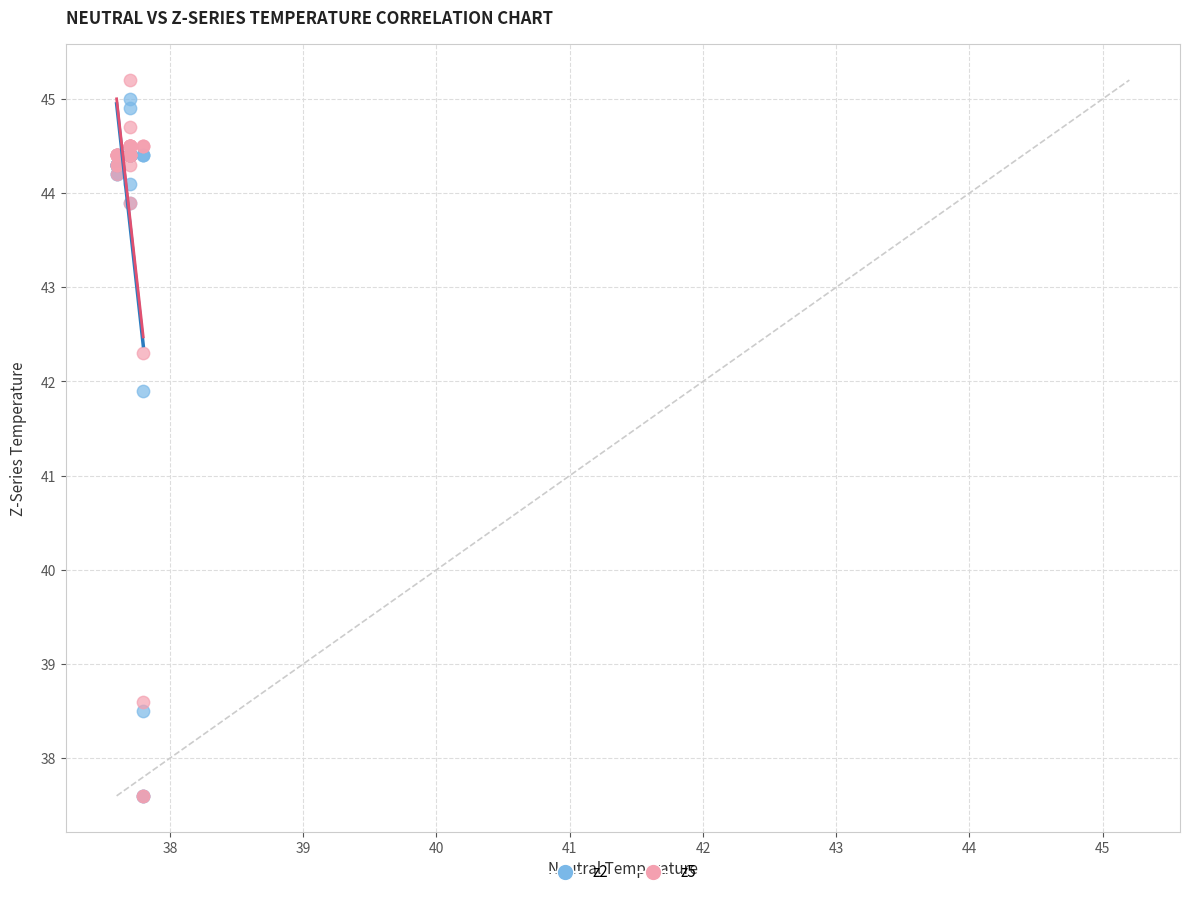

Which series reaches the maximum Y coordinate?

z5